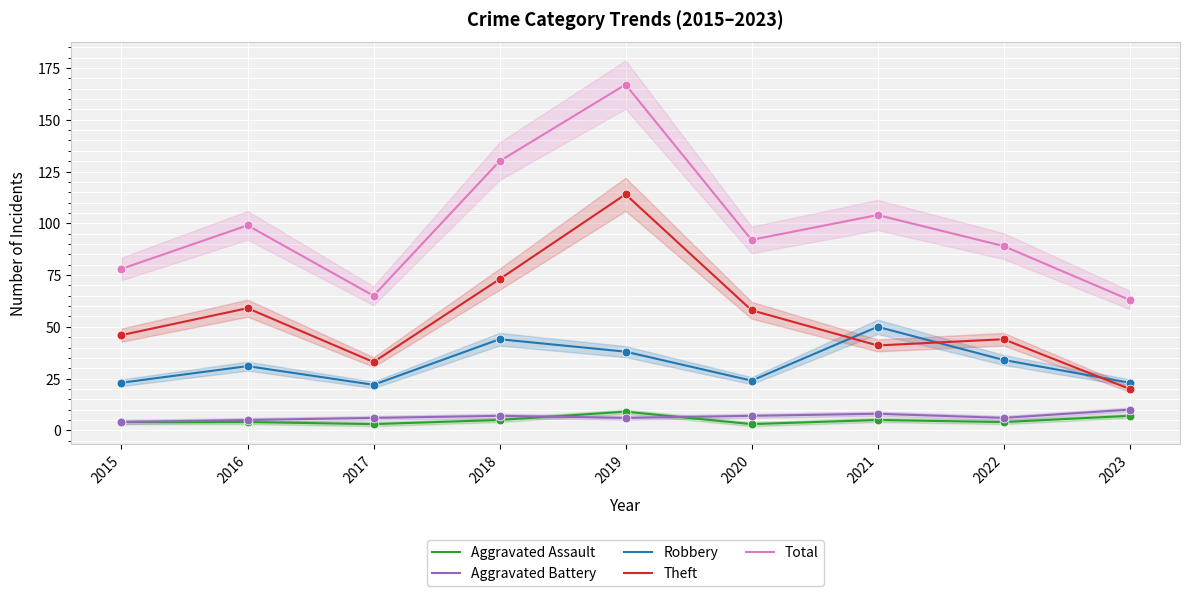

Which series has the widest spread of Y values?

Total